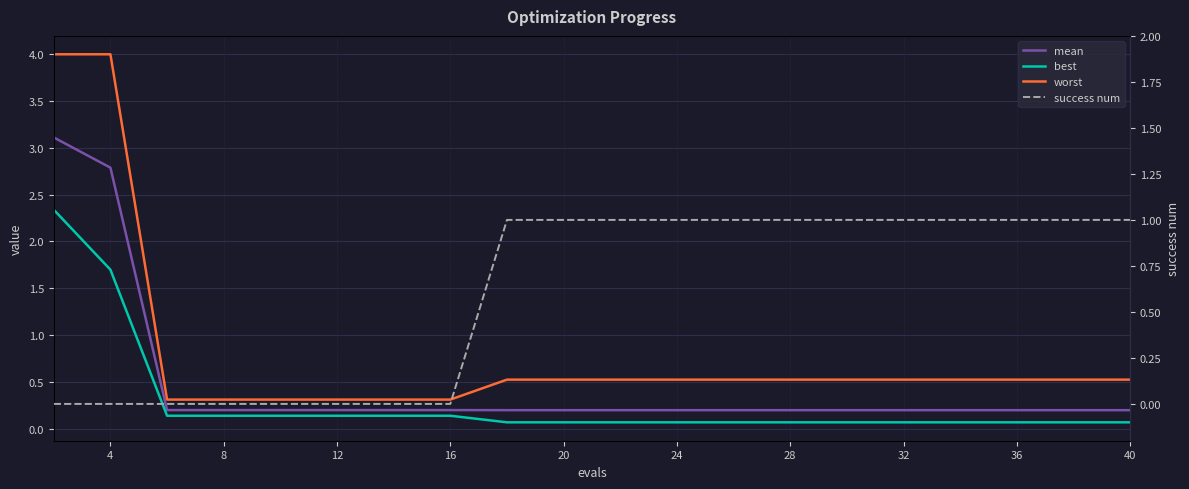

Between 4 and 8, which series saw the biggest shift?

worst